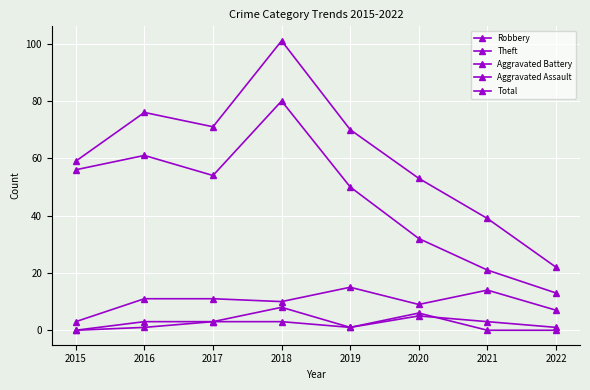

What is the value of the Total point at the 3rd from the left?

71